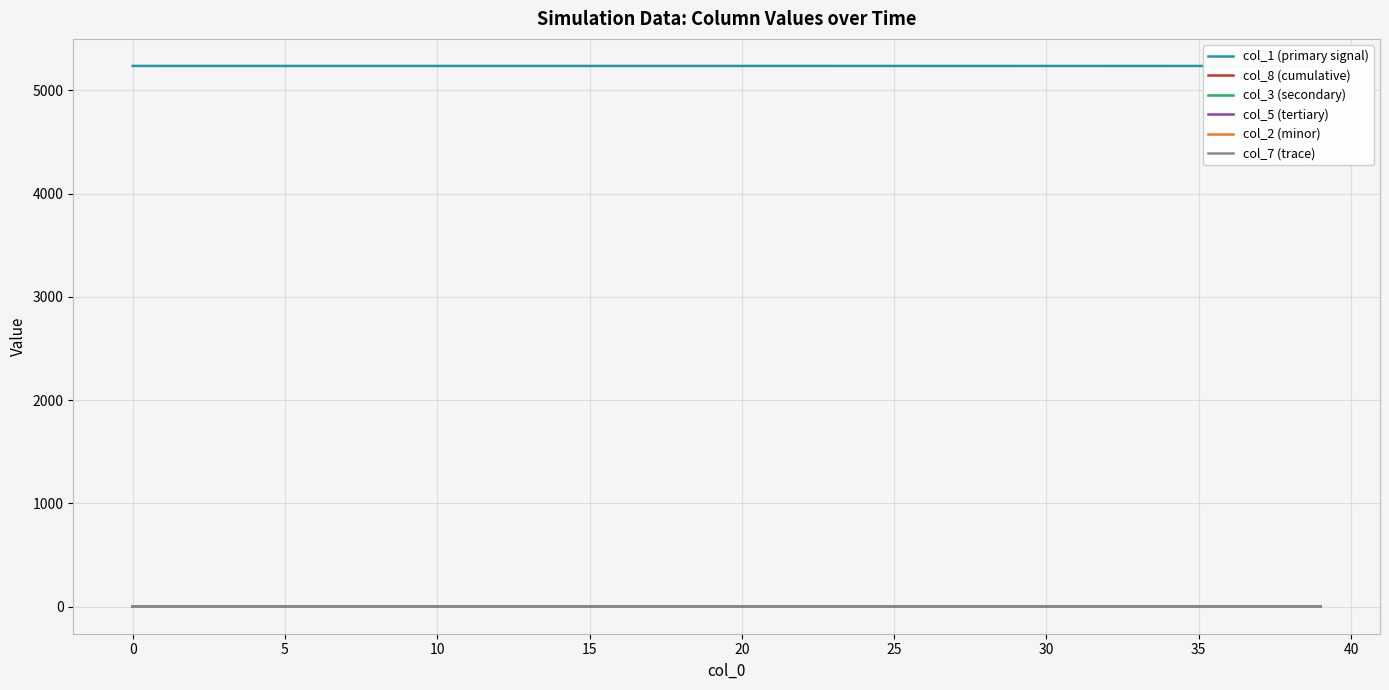

Is it true that col_5 (tertiary) equals 0.0 at 37?

False